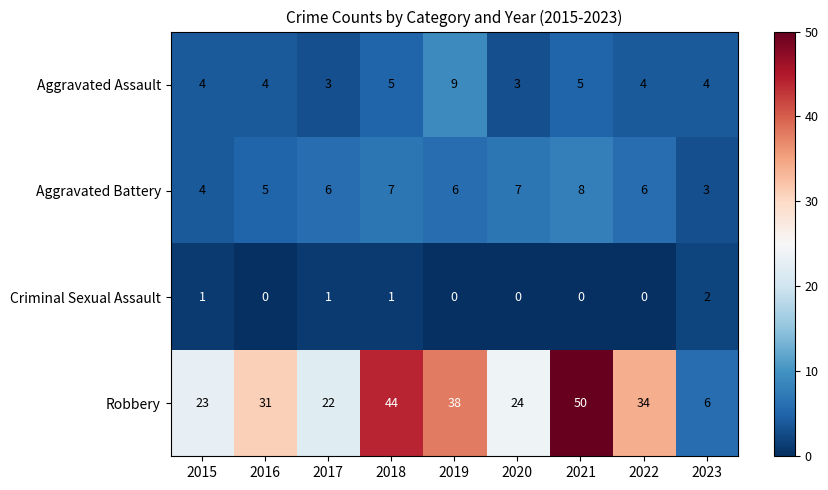

Is the value of Aggravated Assault at 2015 greater than the value of Robbery at 2020?

No